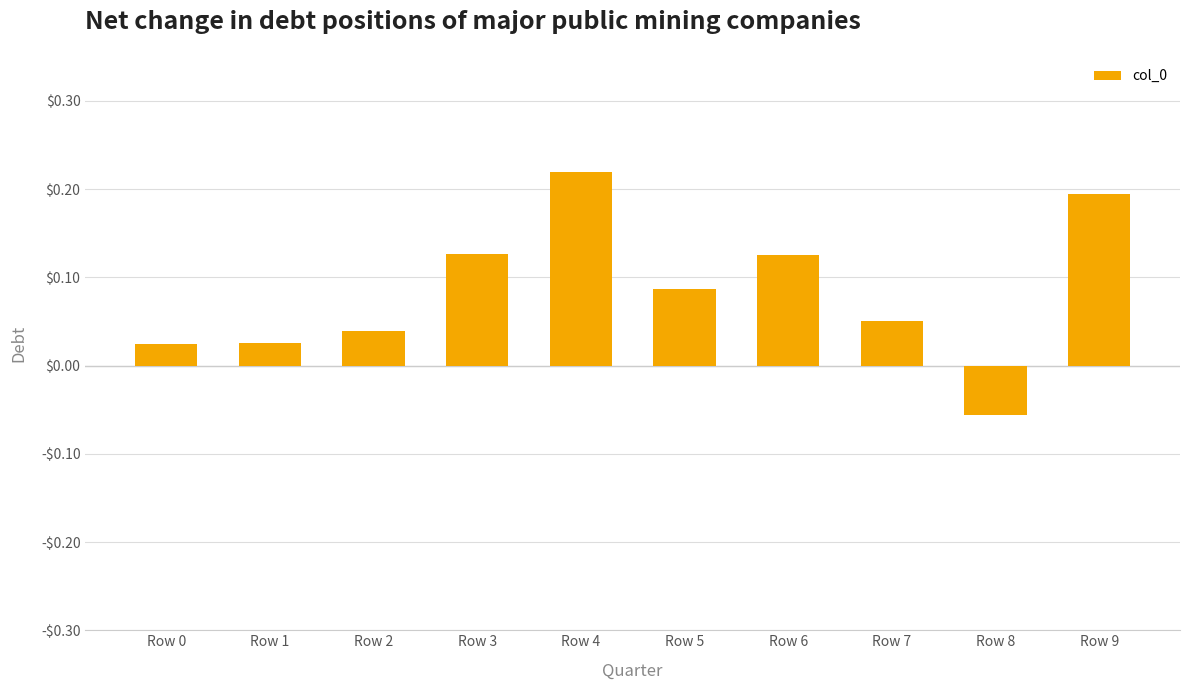

Does the chart contain any negative values?

Yes